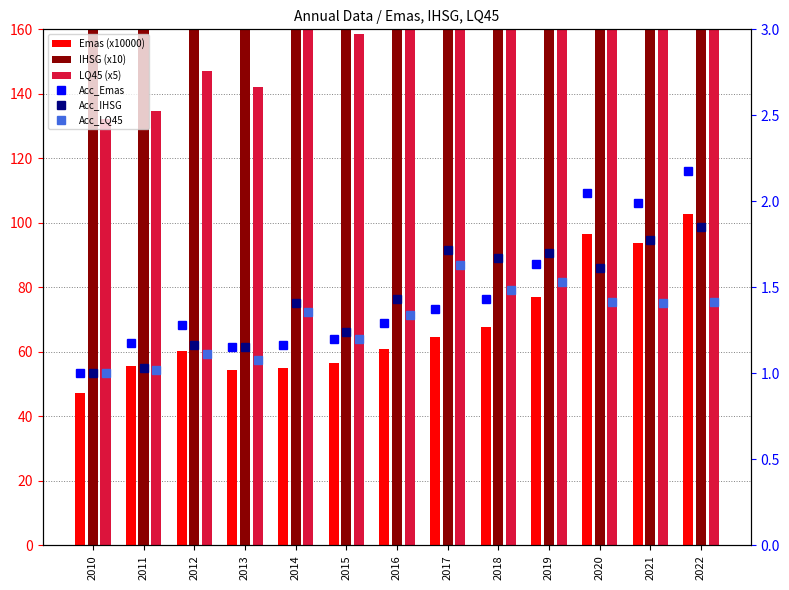

What is the spread (max minus min) of values at 2022?

683.6